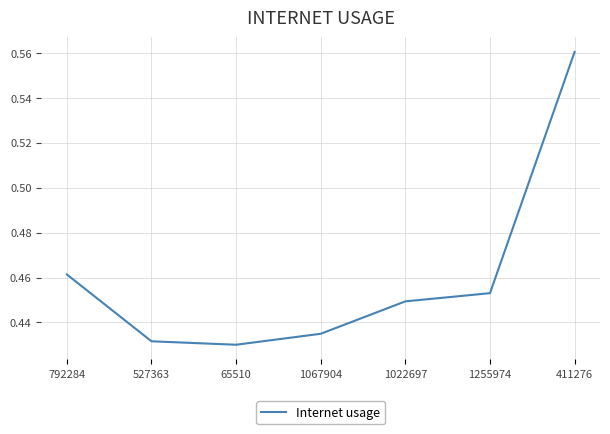

The value at 411276 is 1.0. True or false?

False